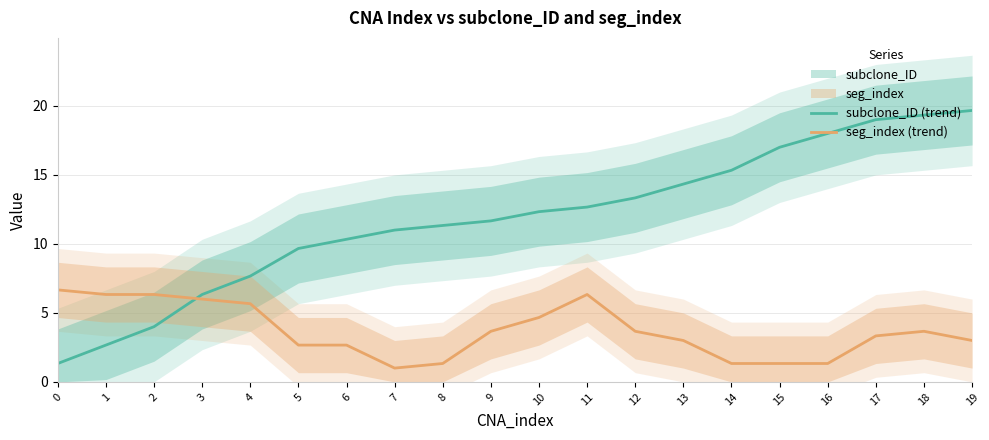

How many intersections are there between seg_index (trend) and subclone_ID (trend)?

1